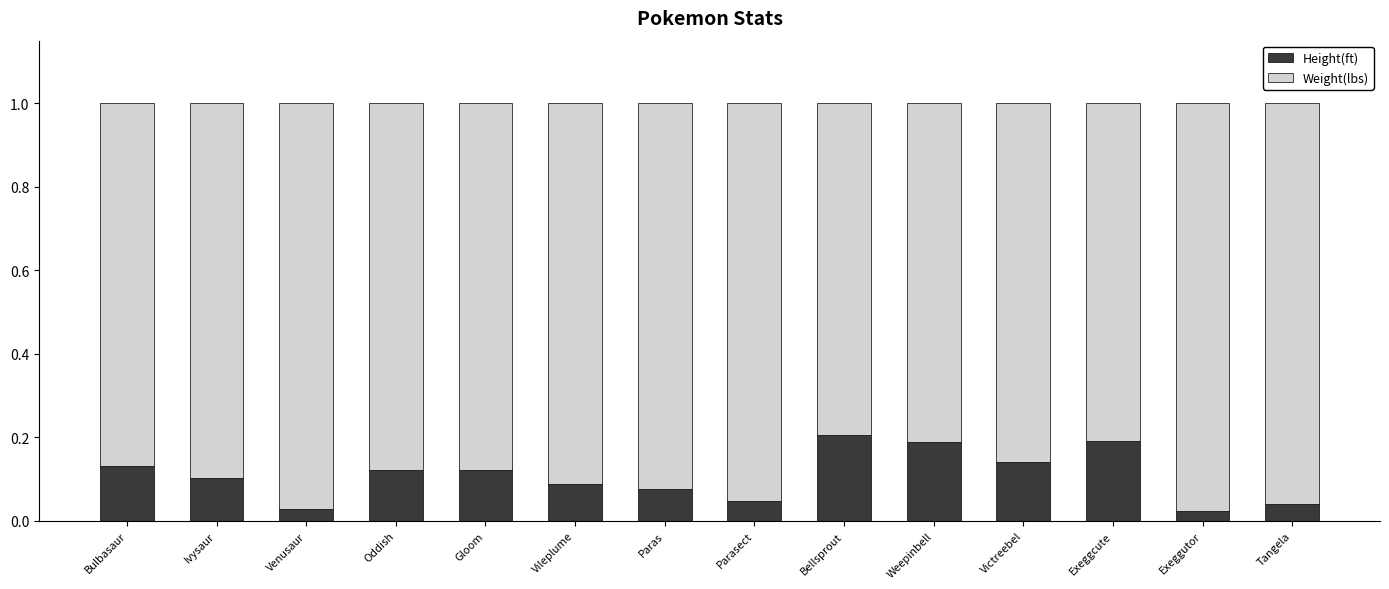

What is the sum of the Height(ft) values at Bellsprout and Victreebel?

0.3